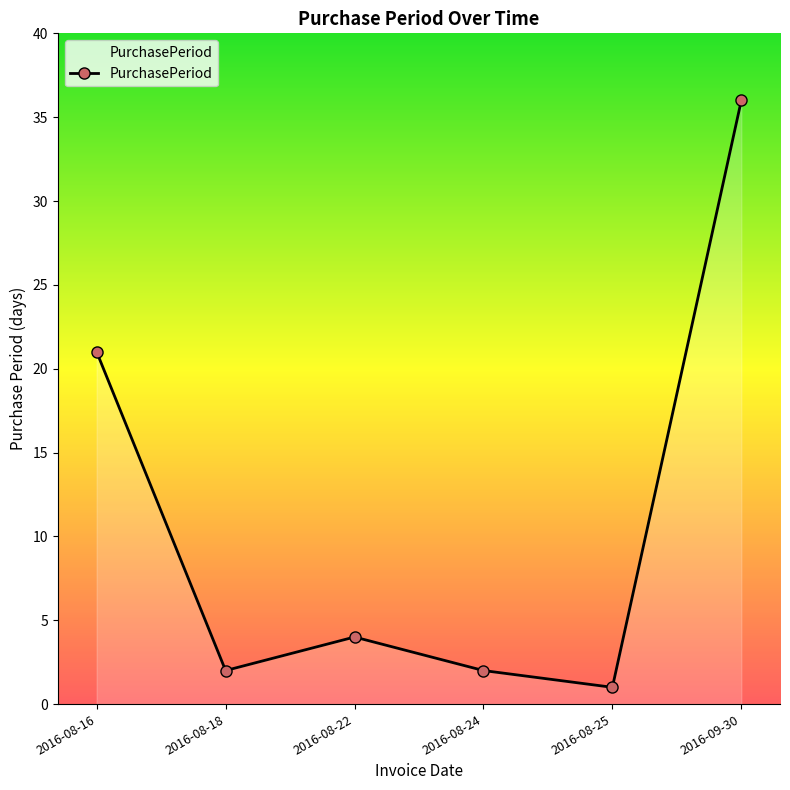

Where does the data first go above 4?

2016-08-16